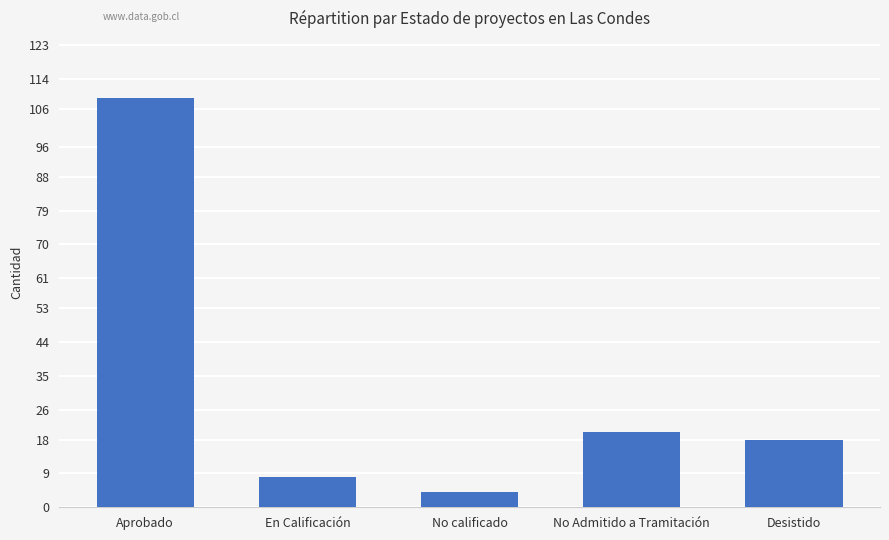

Are the bars grouped side by side (vs. stacked)?

No